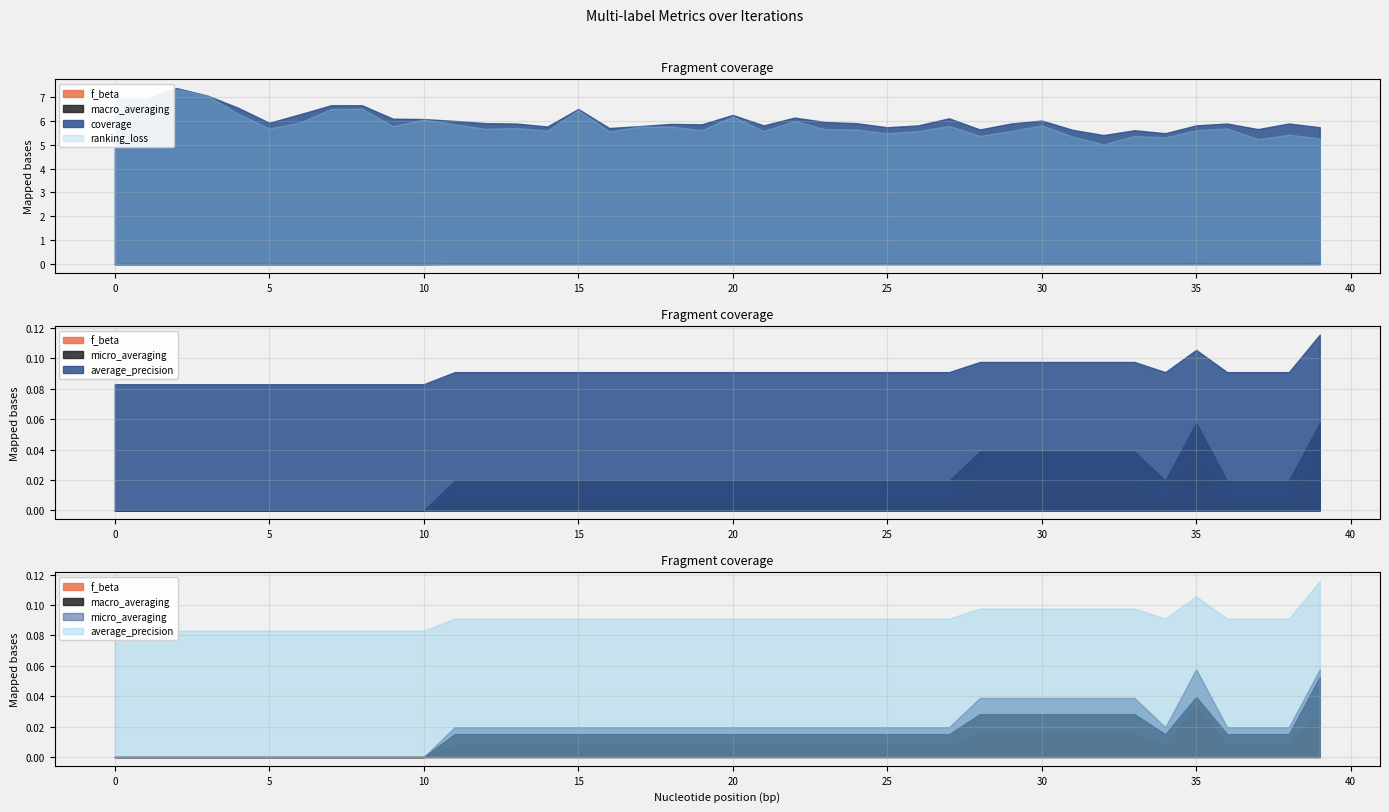

How many lines are shown in the chart?

6